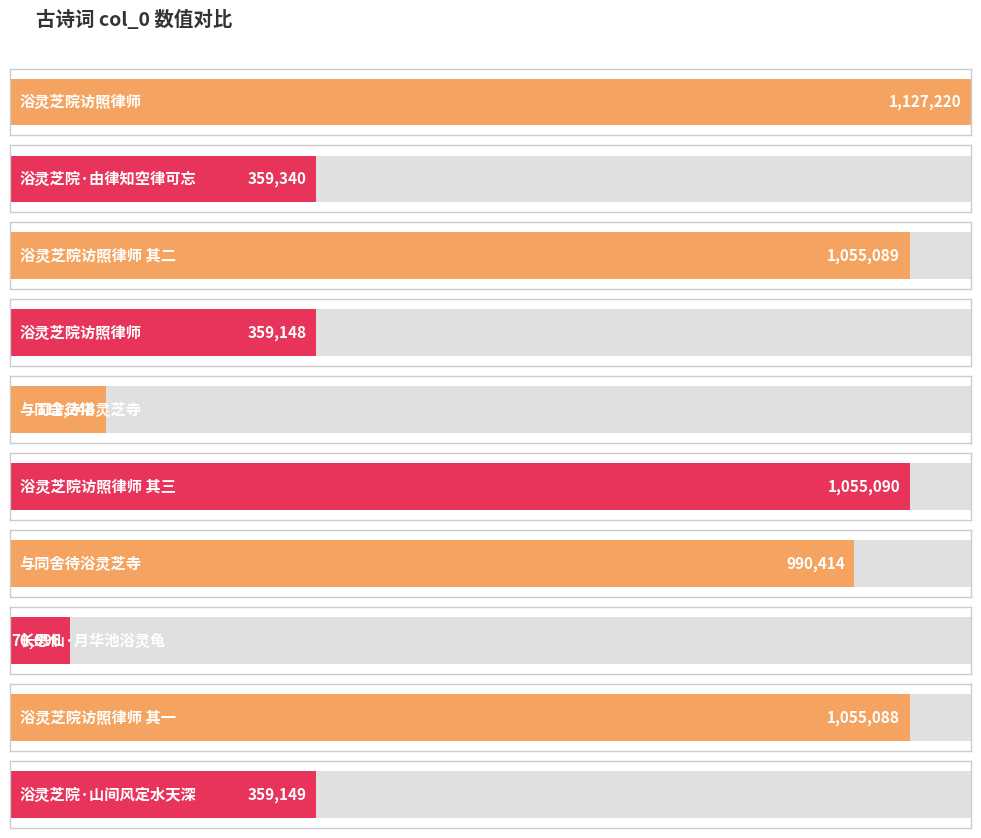

Rank the categories by value from lowest to highest.

长思仙·月华池浴灵龟, 与同舍待浴灵芝寺, 浴灵芝院访照律师, 浴灵芝院·山间风定水天深, 浴灵芝院·由律知空律可忘, 与同舍待浴灵芝寺, 浴灵芝院访照律师 其一, 浴灵芝院访照律师 其二, 浴灵芝院访照律师 其三, 浴灵芝院访照律师